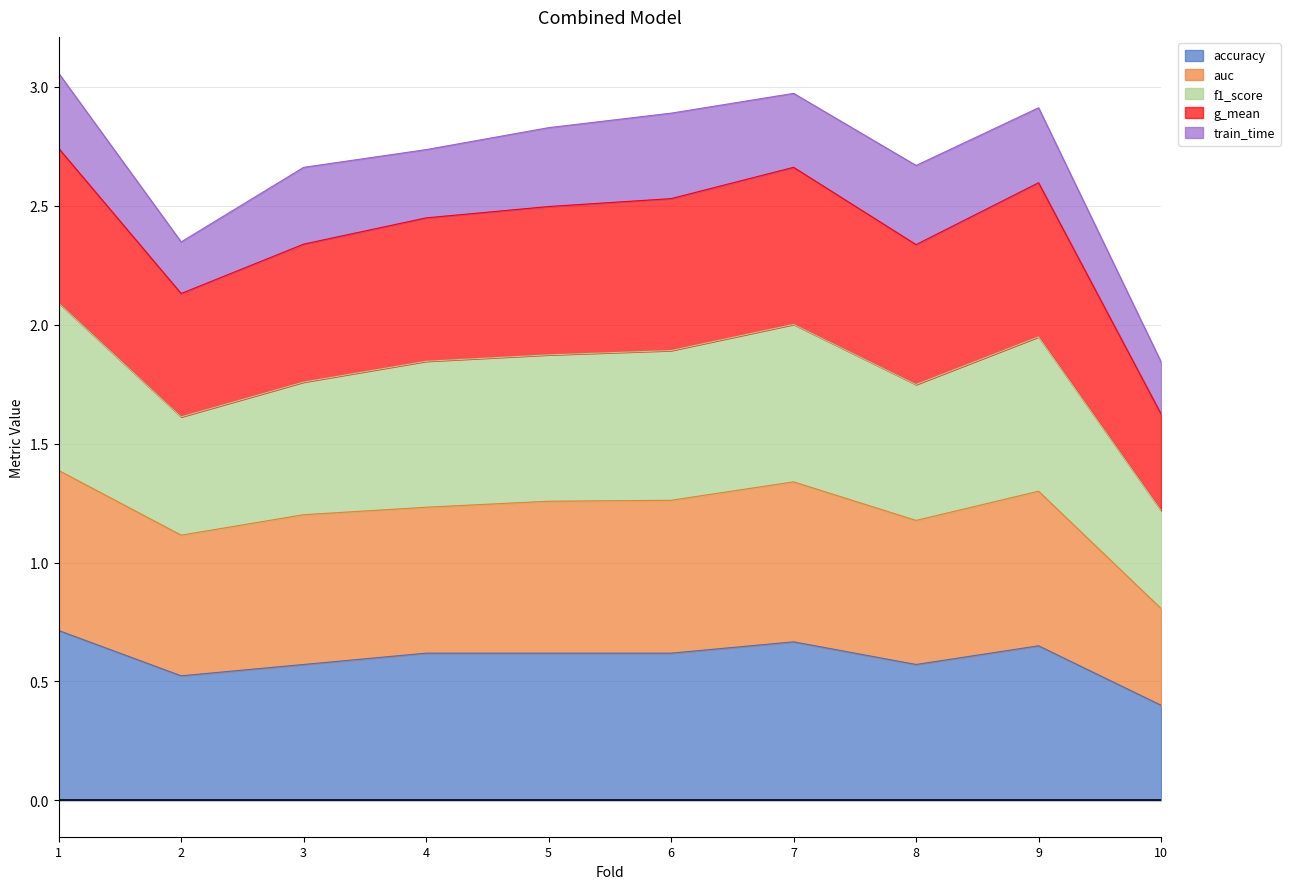

True or false: accuracy has a value of 0.6 at 5.

True